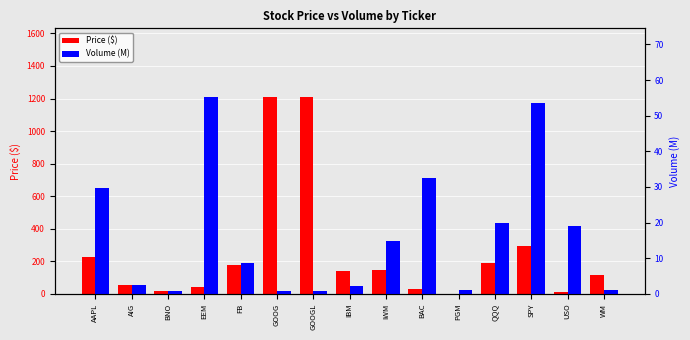

Reading left to right, extract all data points from this chart.

Price ($): 227.1	53.6	17.8	40.6	179.7	1207.7	1208.2	141.3	148.9	28.3	2.2	188.2	293.1	11.0	115.7
Volume (M): 29.7	2.6	0.7	55.2	8.6	0.8	0.8	2.3	14.8	32.5	1.2	20.0	53.4	19.1	1.2